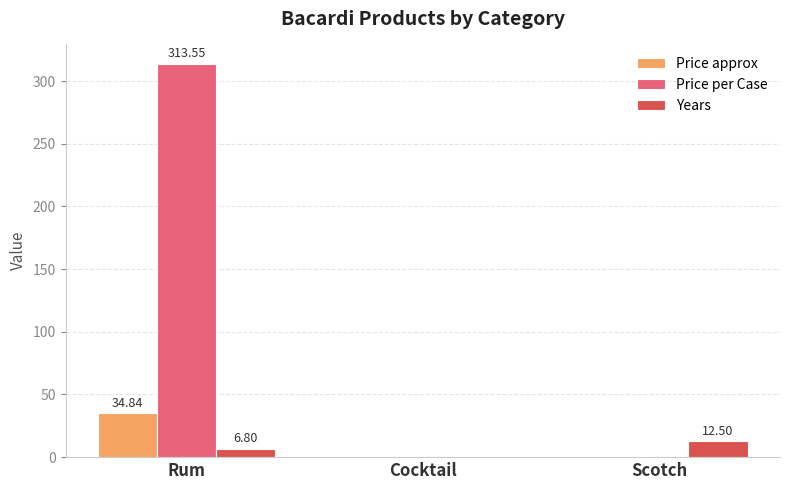

Which series has the largest total across all categories?

Price per Case